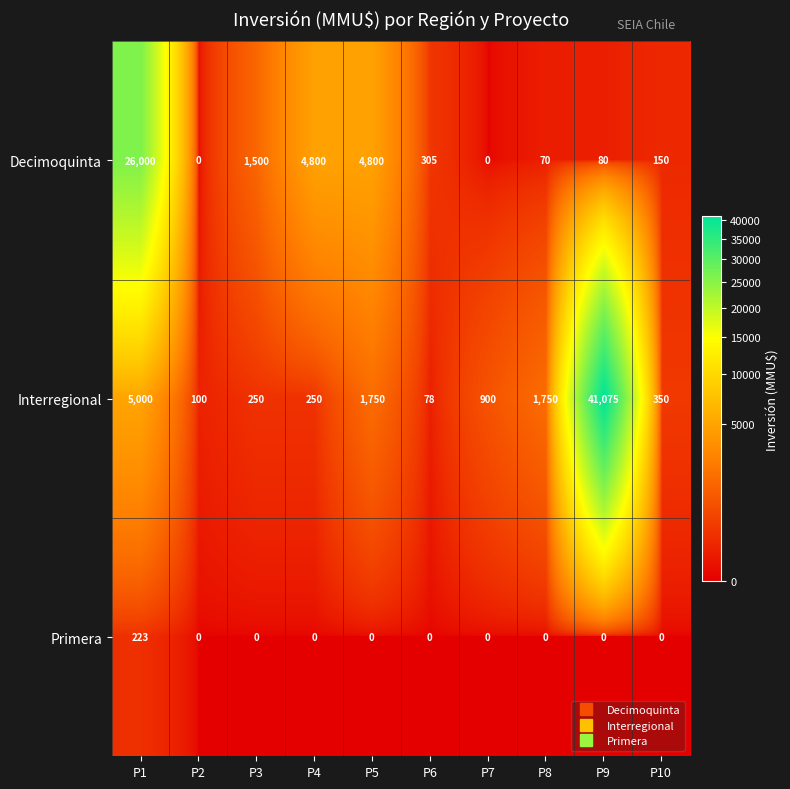

What is the average value of the Primera series?

22